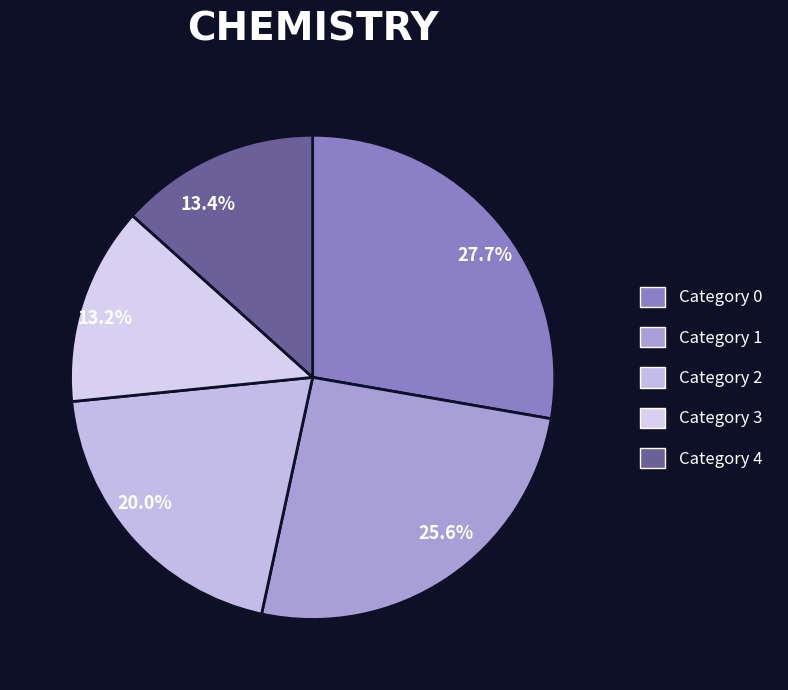

What is the smallest slice in the pie chart?

3